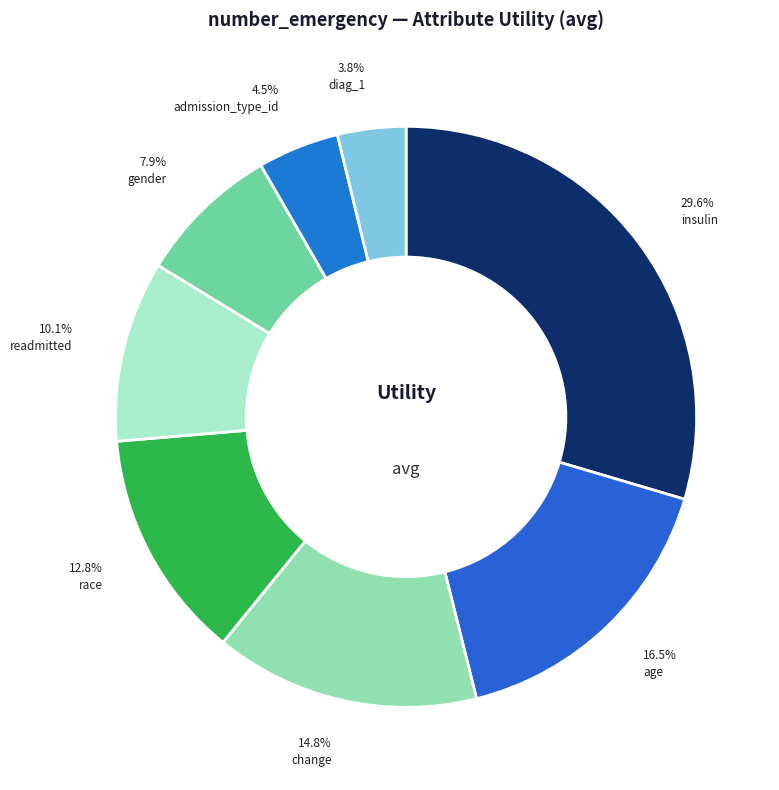

Between diag_1 and change, which is larger?

change